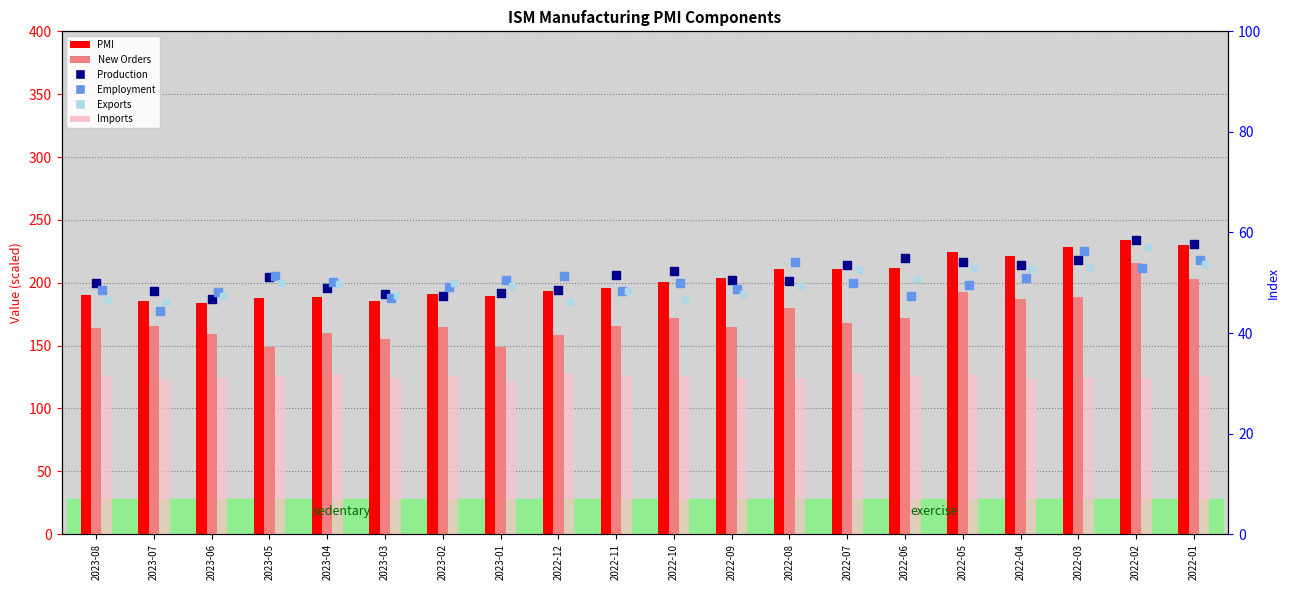

What are all the series names shown in the legend?

PMI, New Orders, Imports, Production, Employment, Exports